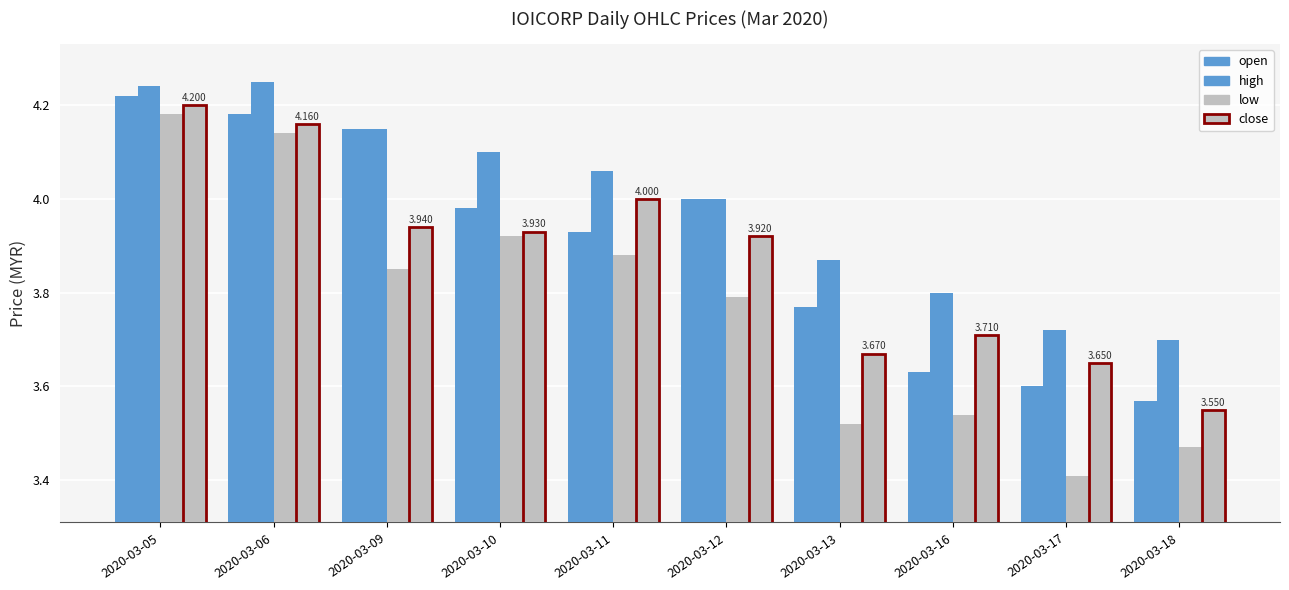

Which category has the highest value in the close series?

2020-03-05